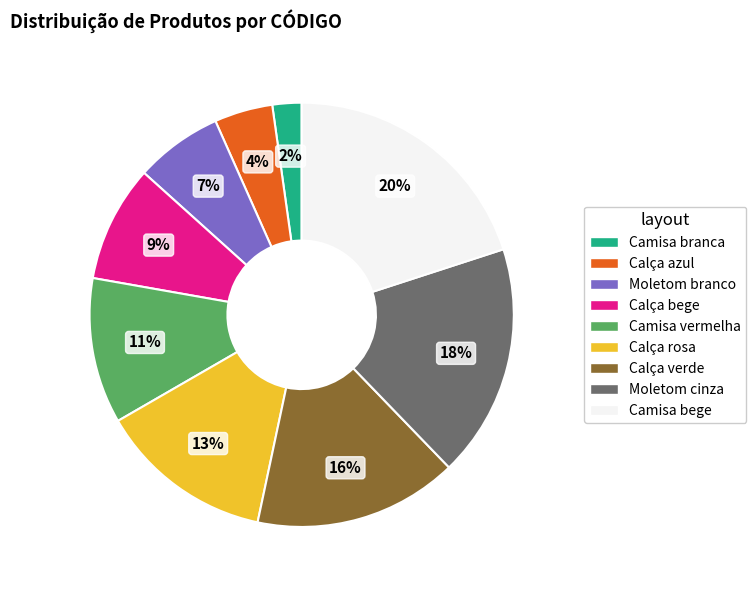

Do Camisa vermelha and Calça verde together represent more than half of the pie?

No